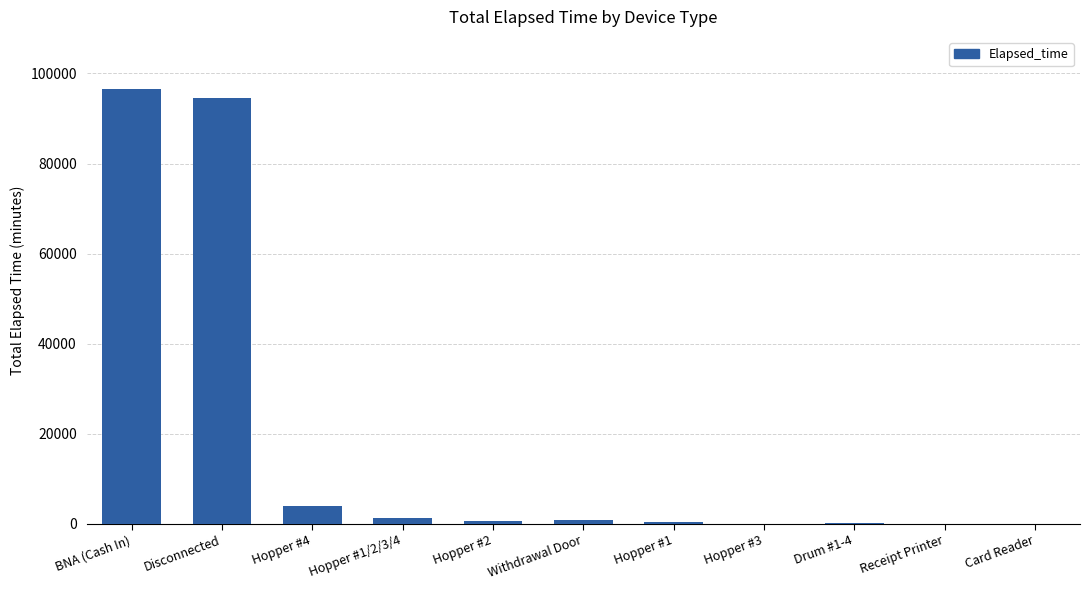

What is the change in value from Hopper #1 to Hopper #3?

-330